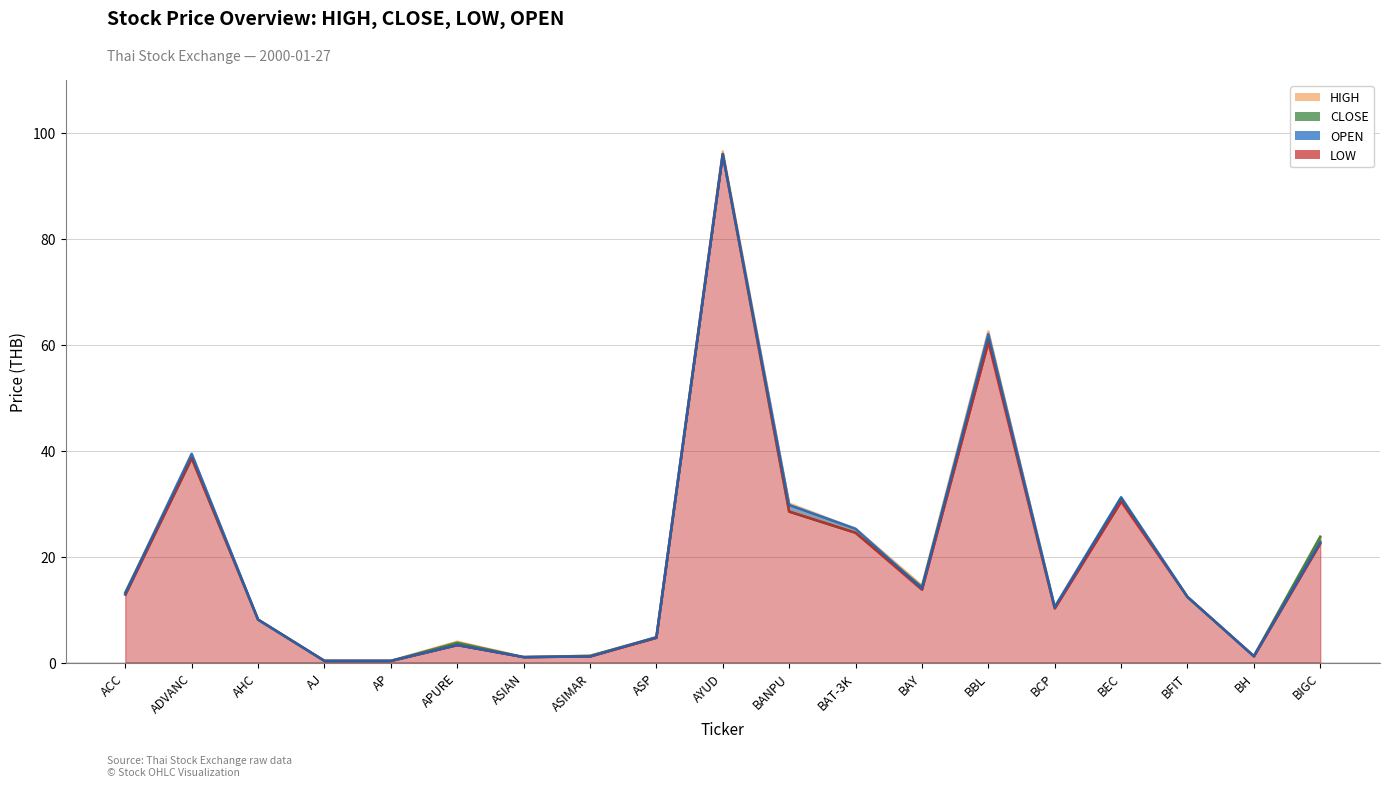

What is the maximum value for OPEN?

96.0